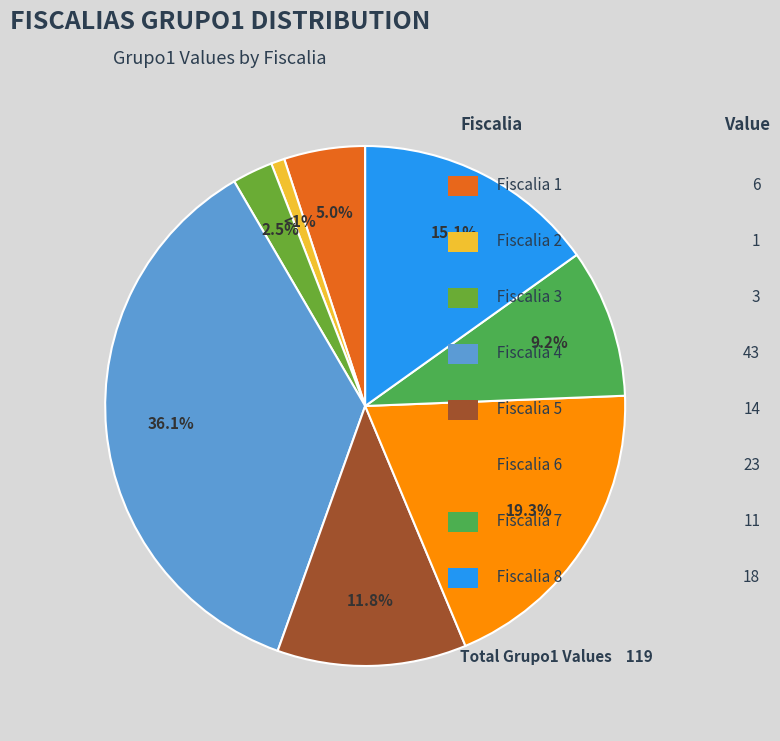

How many segments does this pie chart have?

8